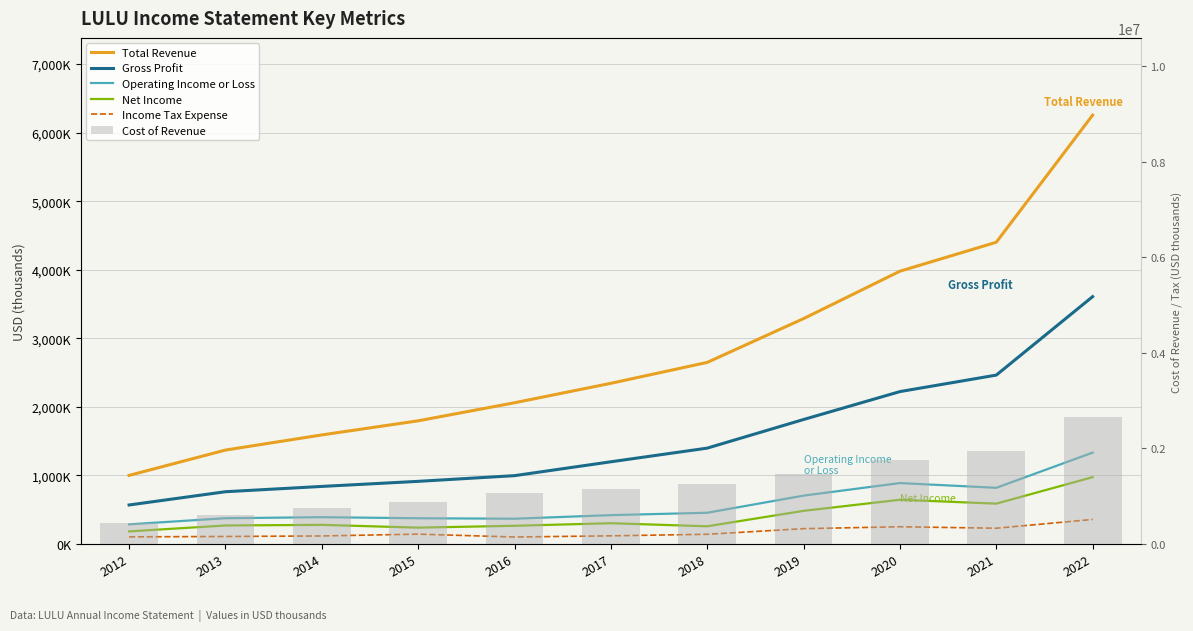

The value of Income Tax Expense at 2013 is 110000. True or false?

True